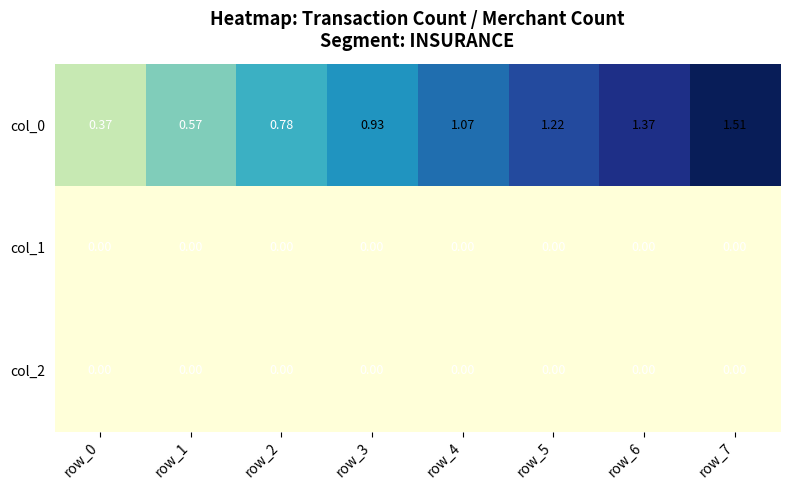

At which category is the sum across all series the highest?

row_7